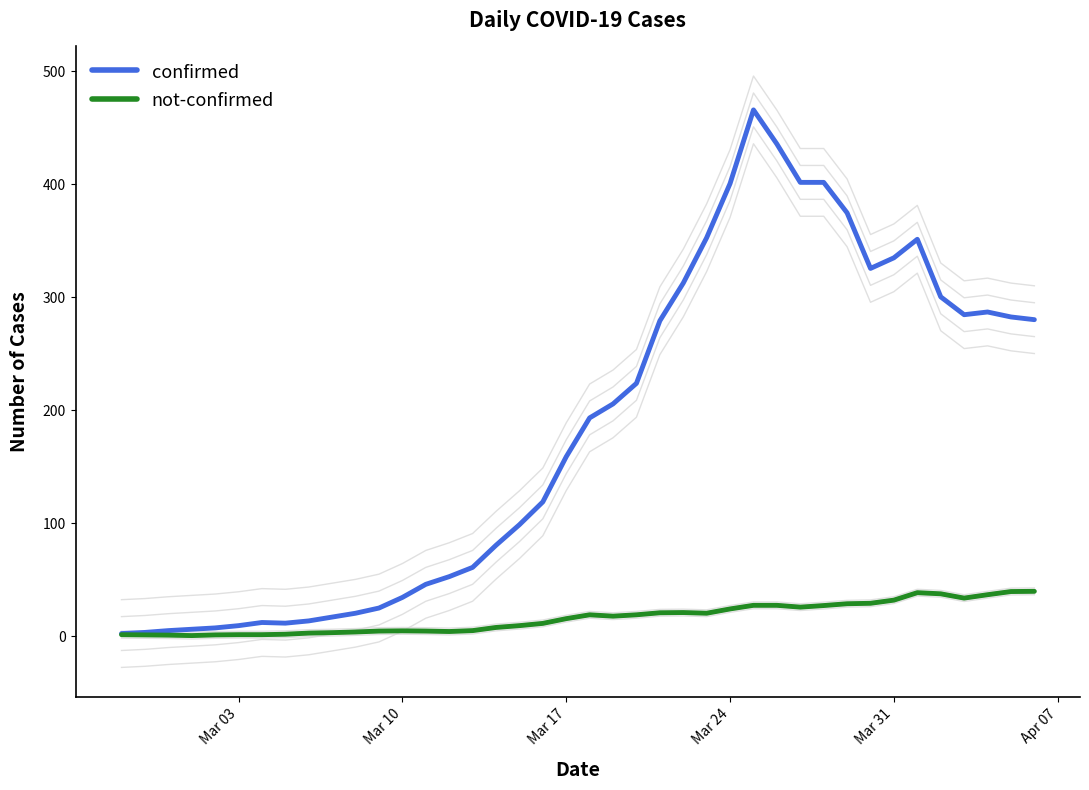

What is the maximum value for not-confirmed?

39.6